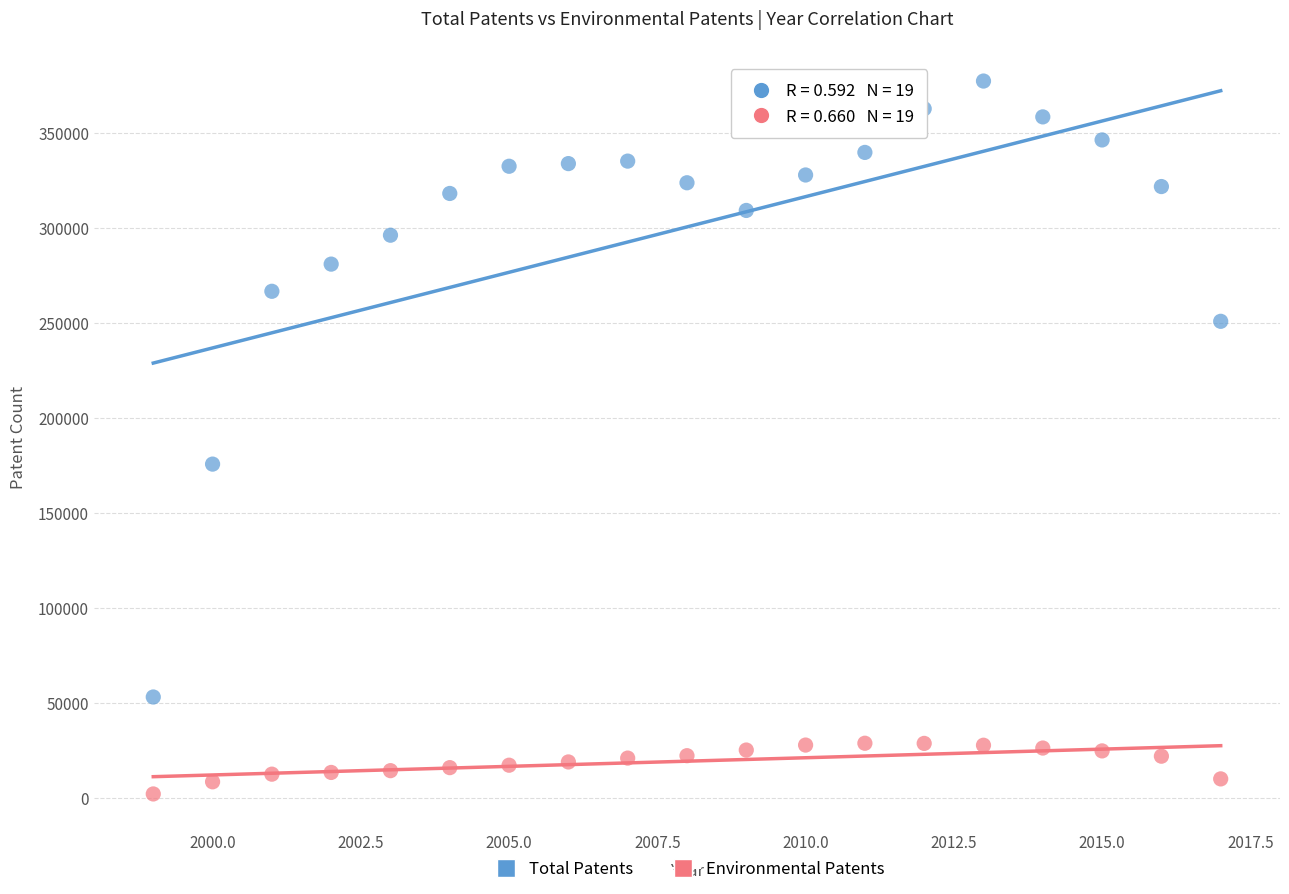

Across all series, what Y value is closest to 189783?

175796